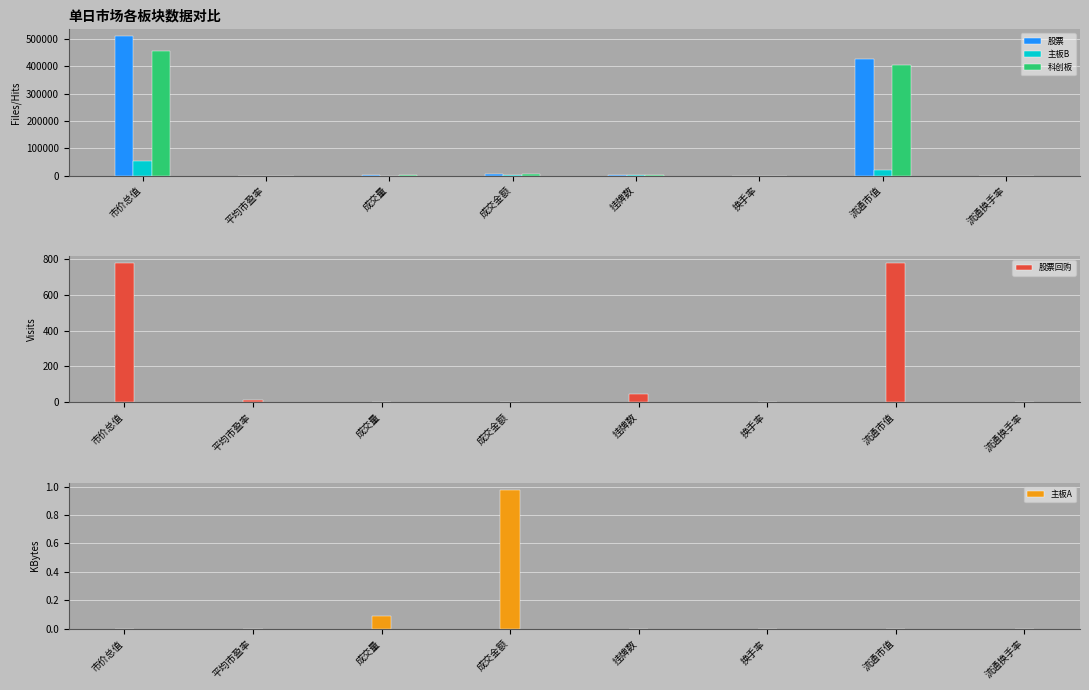

The 股票 series shows 0.6 at 换手率. True or false?

False